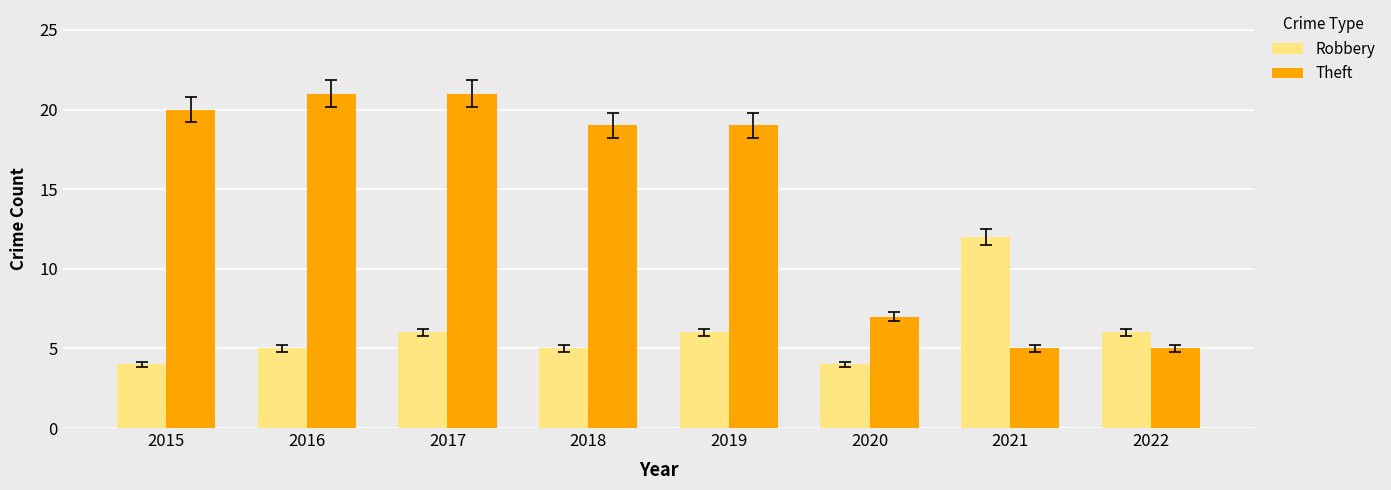

What is the sum of all Robbery values?

48